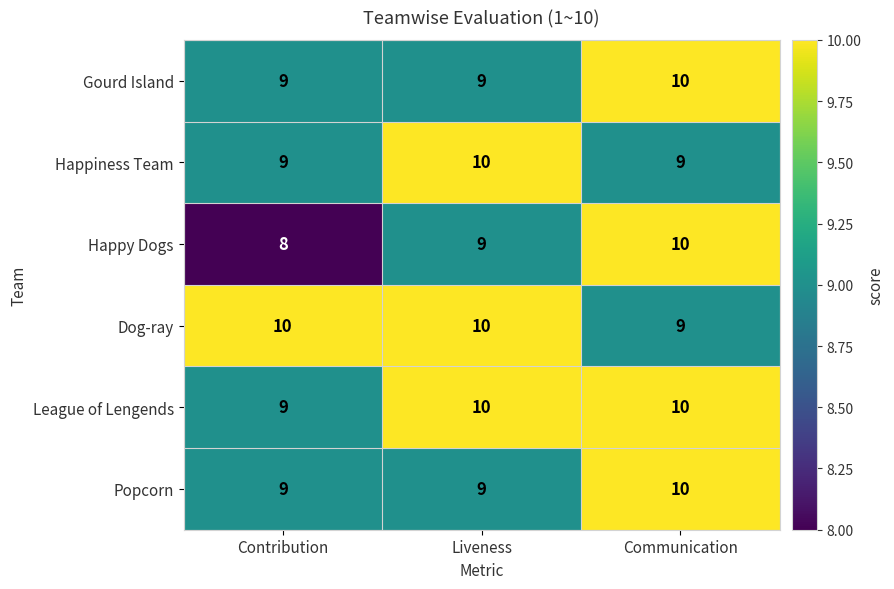

What is the minimum value for Dog-ray?

9